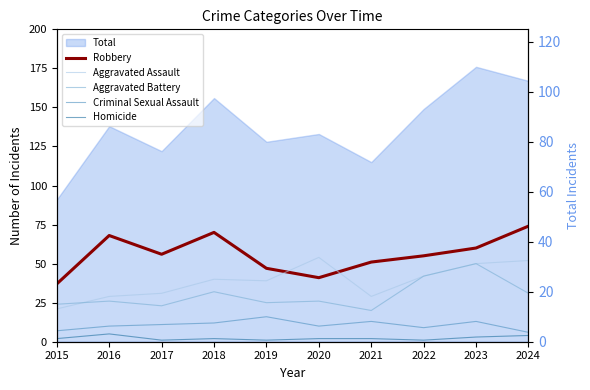

Between 2016 and 2021, which series saw the biggest shift?

Robbery